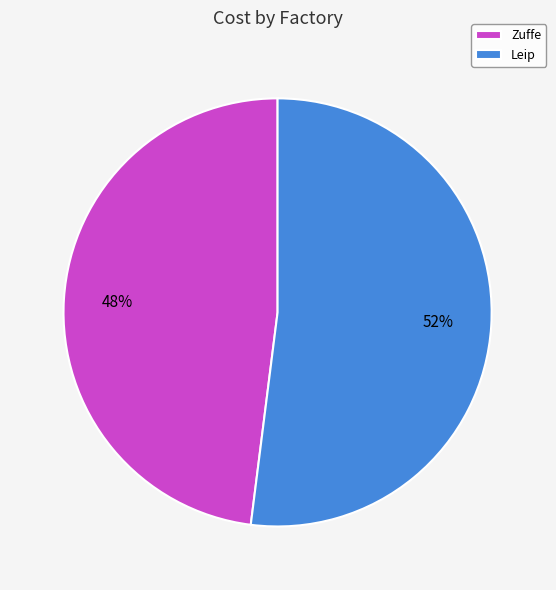

The Leip slice represents 52% of the pie. True or false?

True